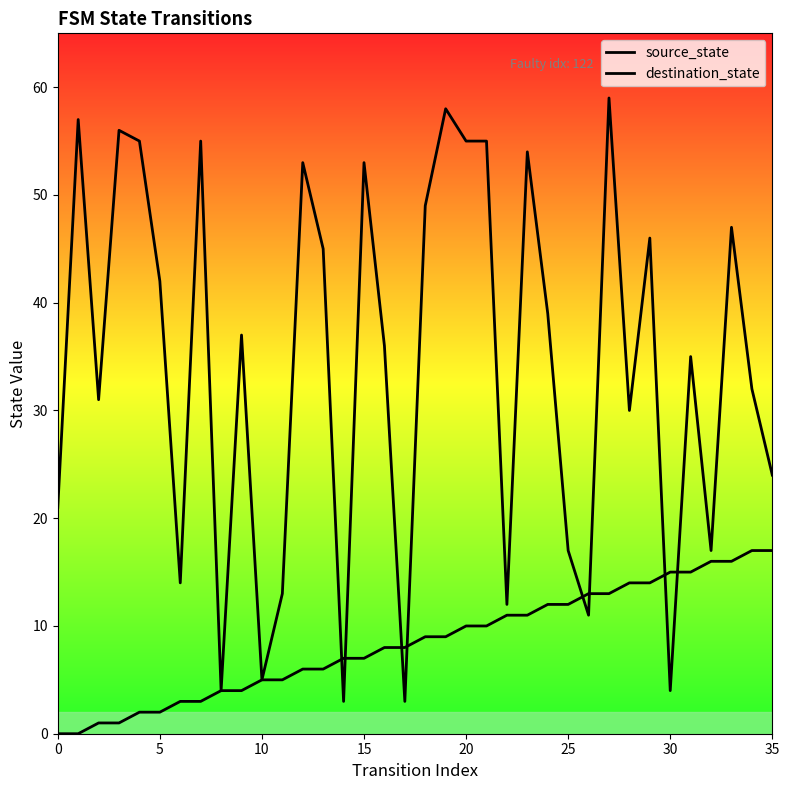

What is the average value of the source_state series?

8